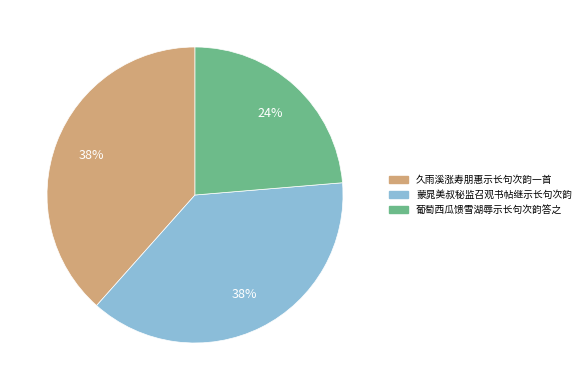

Does 久雨溪涨寿朋惠示长句次韵一首 represent more than half of the total?

No